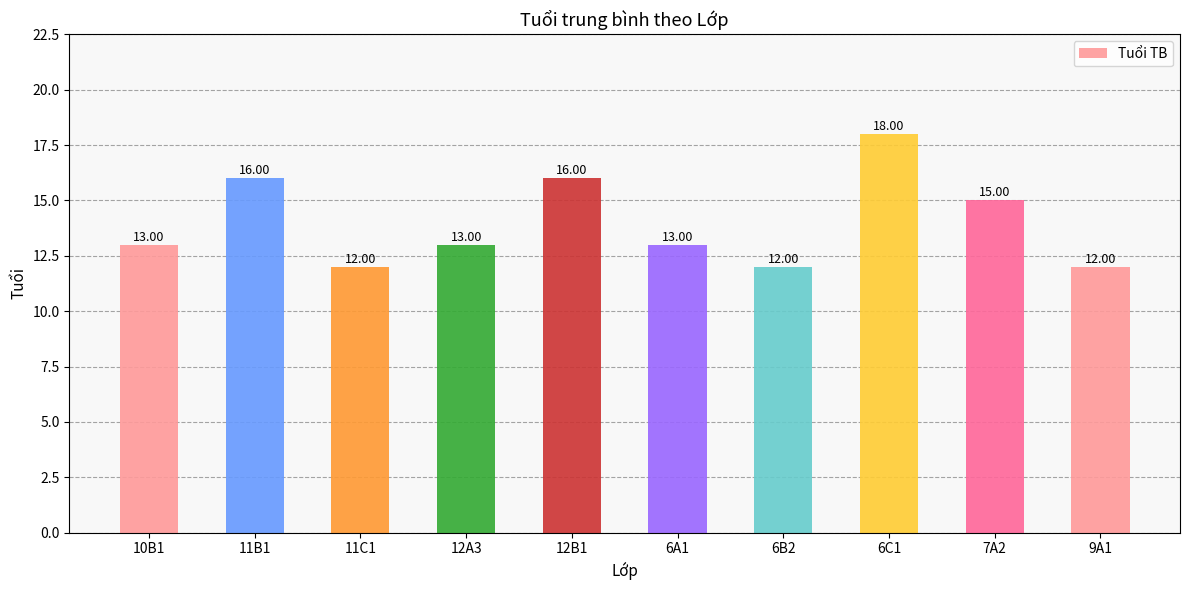

Does the chart contain stacked bars?

No